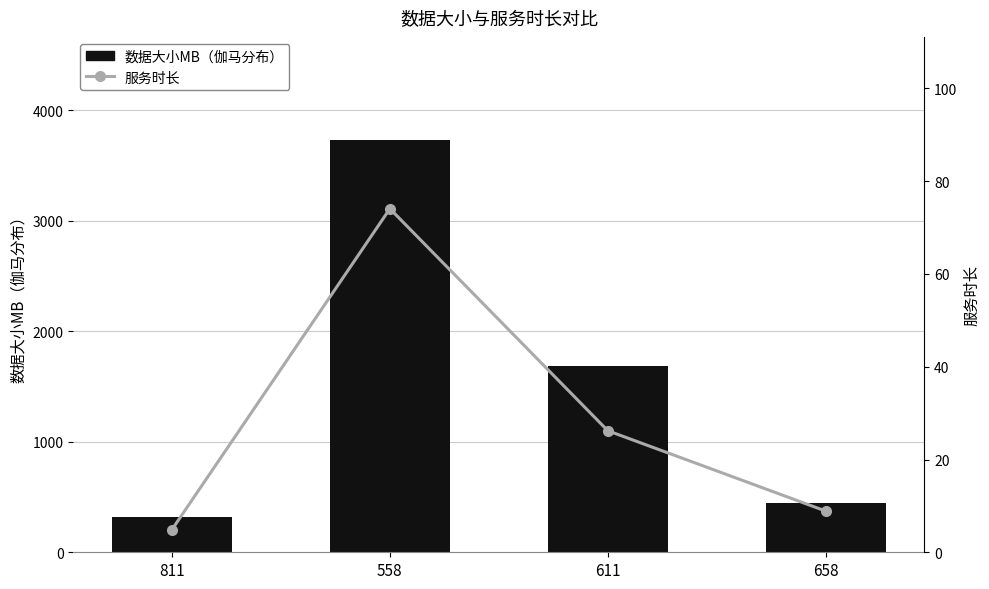

What is the difference between the 服务时长 values at 658 and 558?

65.2